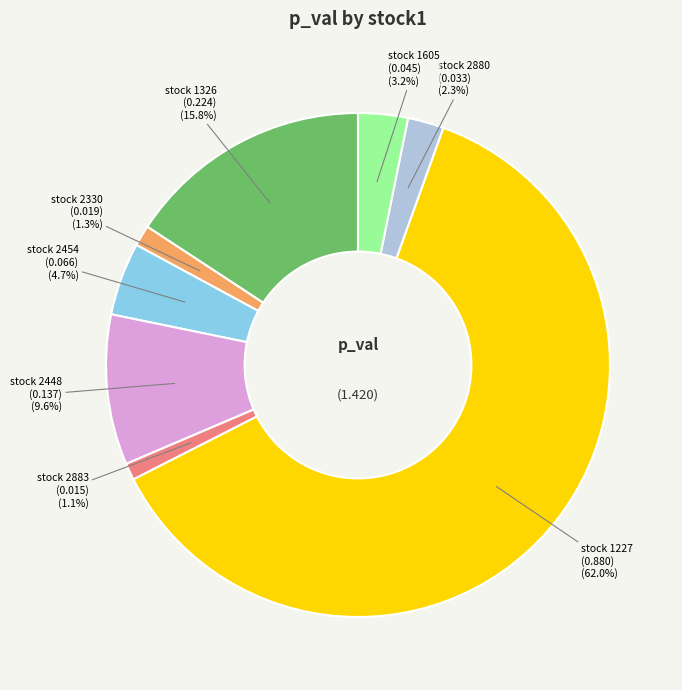

To the nearest percent, what is the difference between the largest and smallest slice percentages?

61%